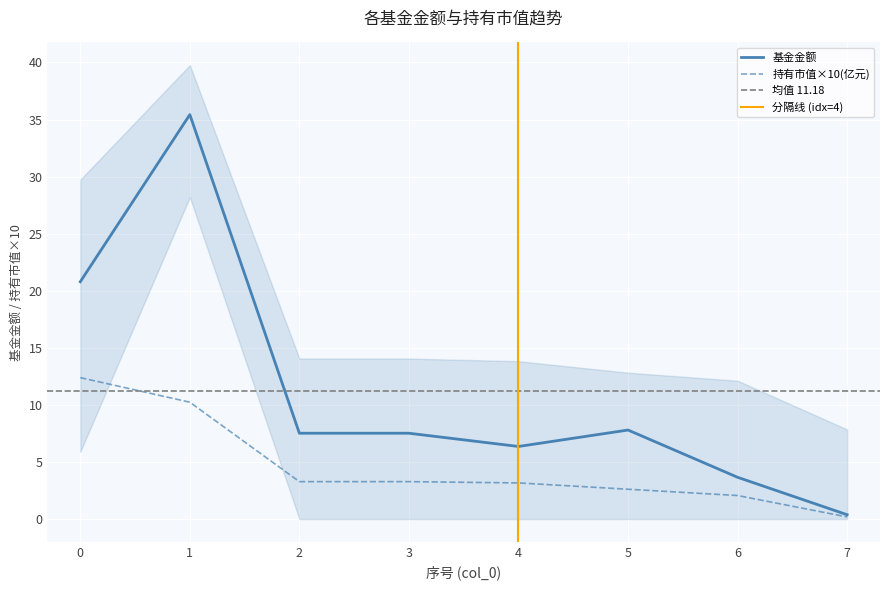

What is the difference between the maximum and second lowest values in the 基金金额 series?

31.8